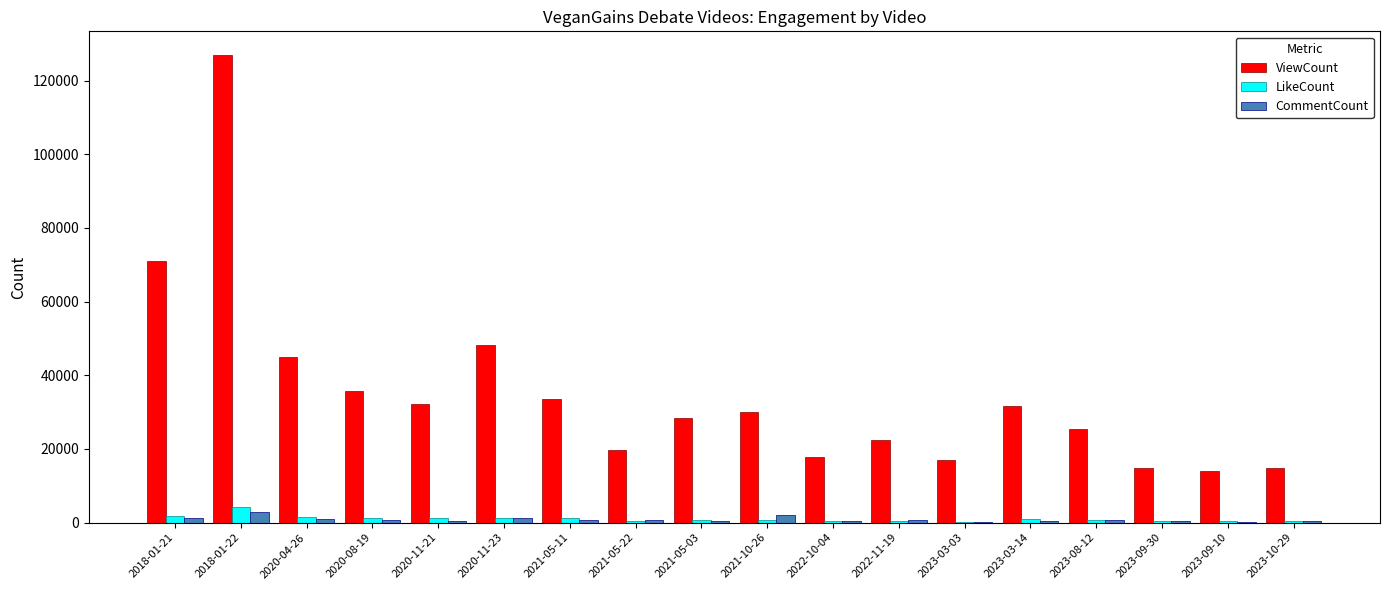

Which series has the largest total across all categories?

ViewCount